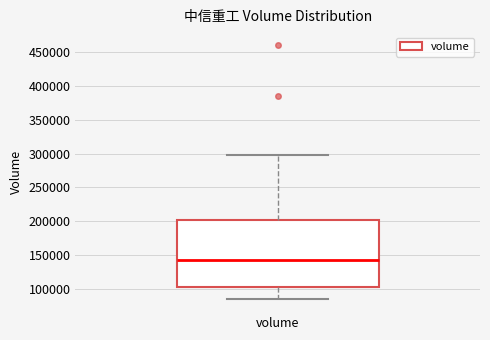

Transcribe this box plot: give where the median line is, the range the box spans, and where the two whiskers end, as read against the y-axis. The values are not printed on the chart, so give them approximately, as read against the axis.

median 140000, box 105000 to 200000, whiskers 85000 to 300000